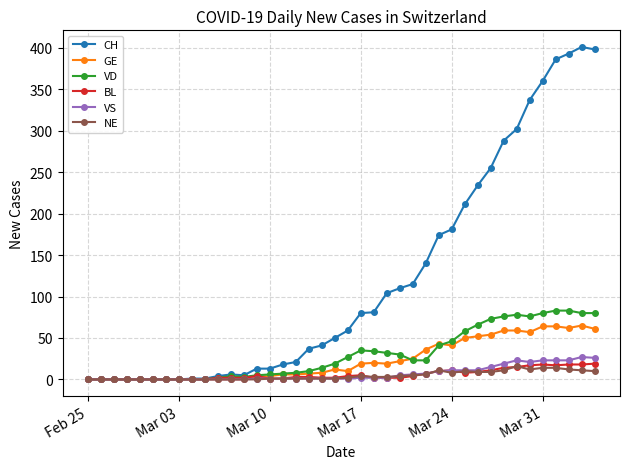

Which series has the largest total across all categories?

CH